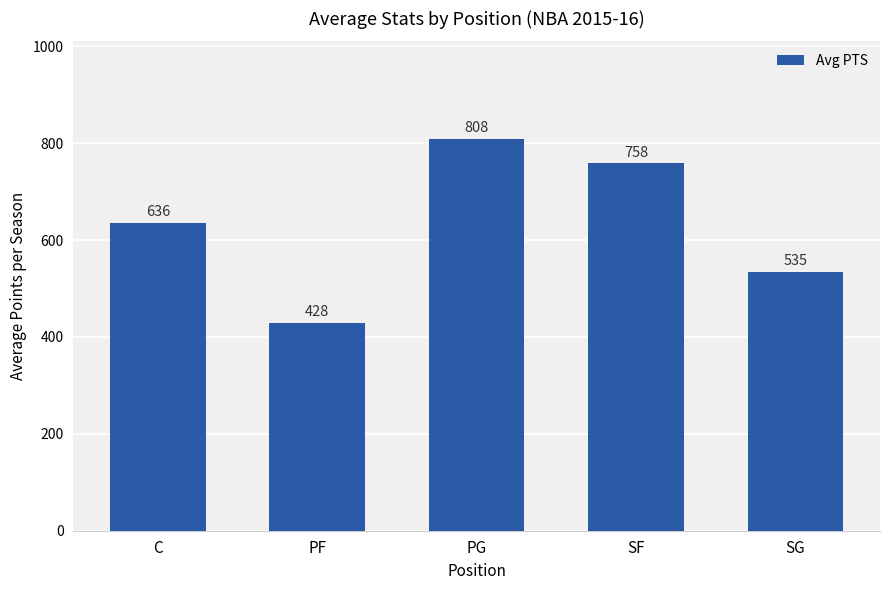

List the labels in order of value, largest first.

PG, SF, C, SG, PF